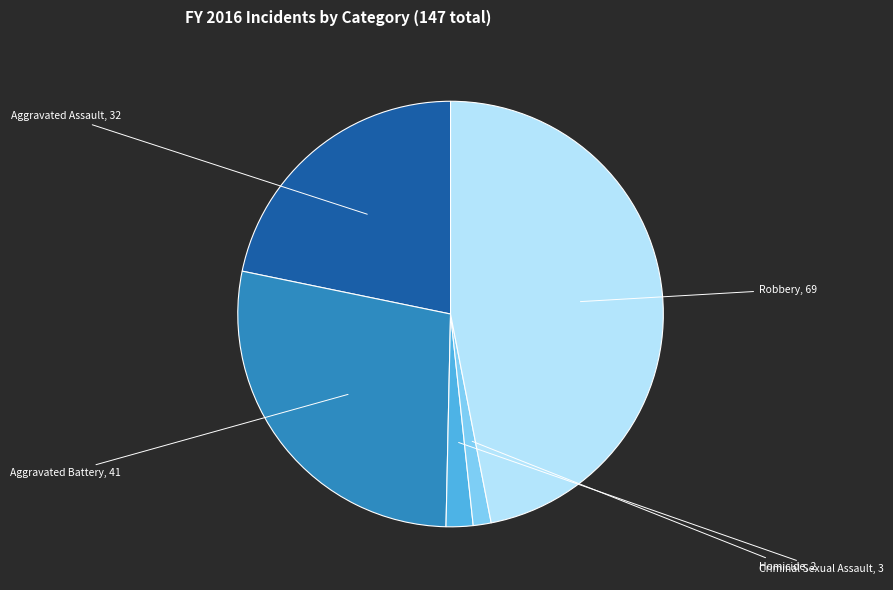

Rank the categories by value from highest to lowest.

Robbery, Aggravated Battery, Aggravated Assault, Criminal Sexual Assault, Homicide